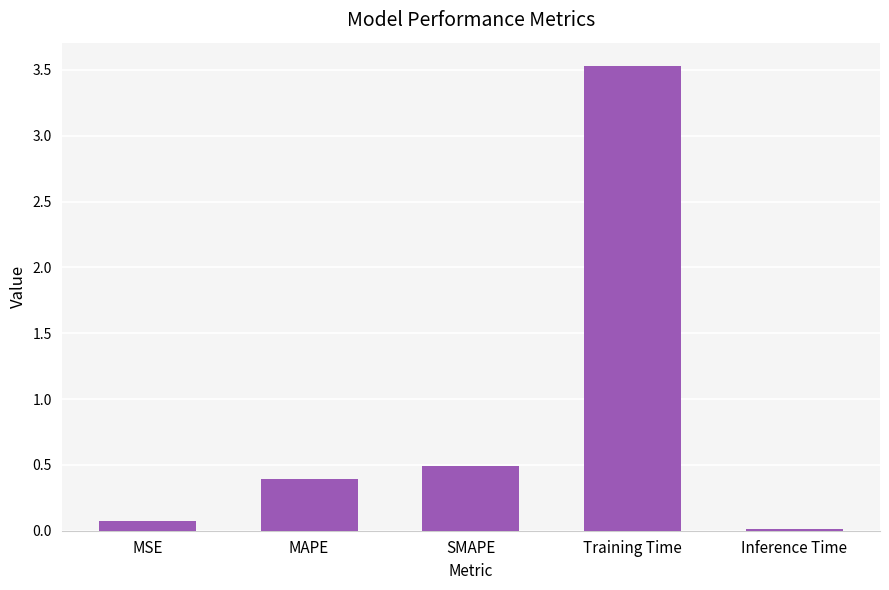

What is the label of the 5th bar from the right?

MSE